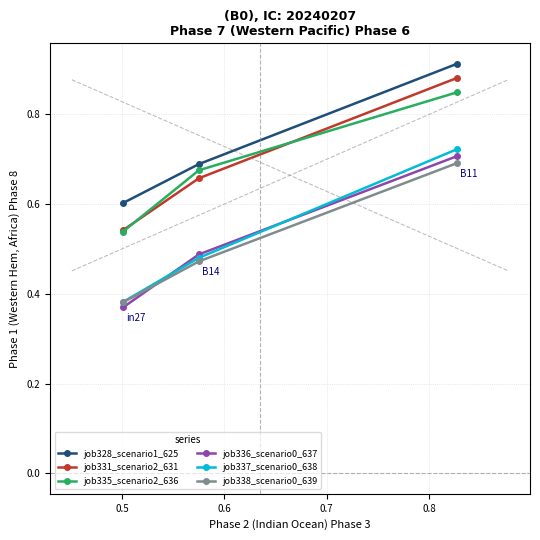

What are all the series names shown in the legend?

job328_scenario1_625, job331_scenario2_631, job335_scenario2_636, job336_scenario0_637, job337_scenario0_638, job338_scenario0_639